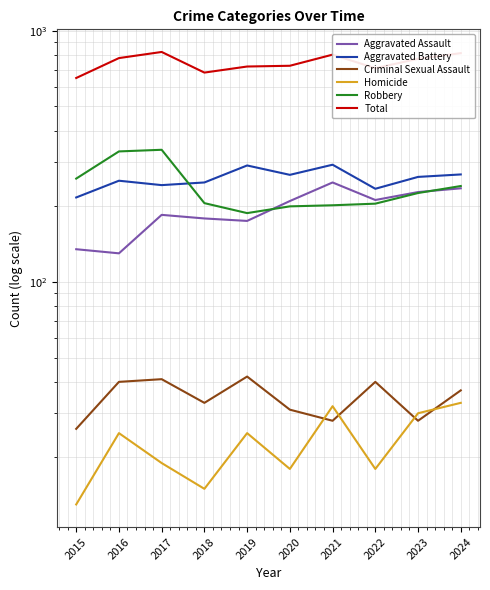

True or false: Aggravated Assault has a value of 179 at 2018.

True